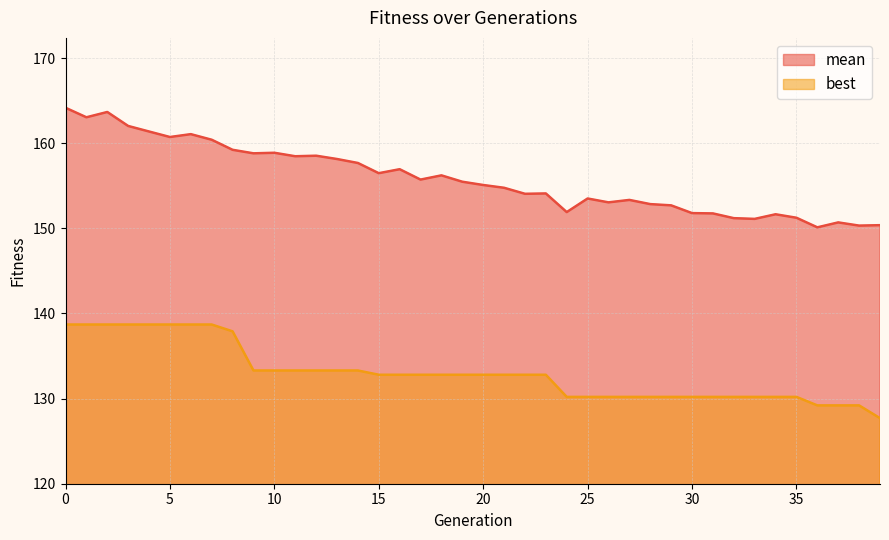

Is it true that best equals 214.4 at 32?

False